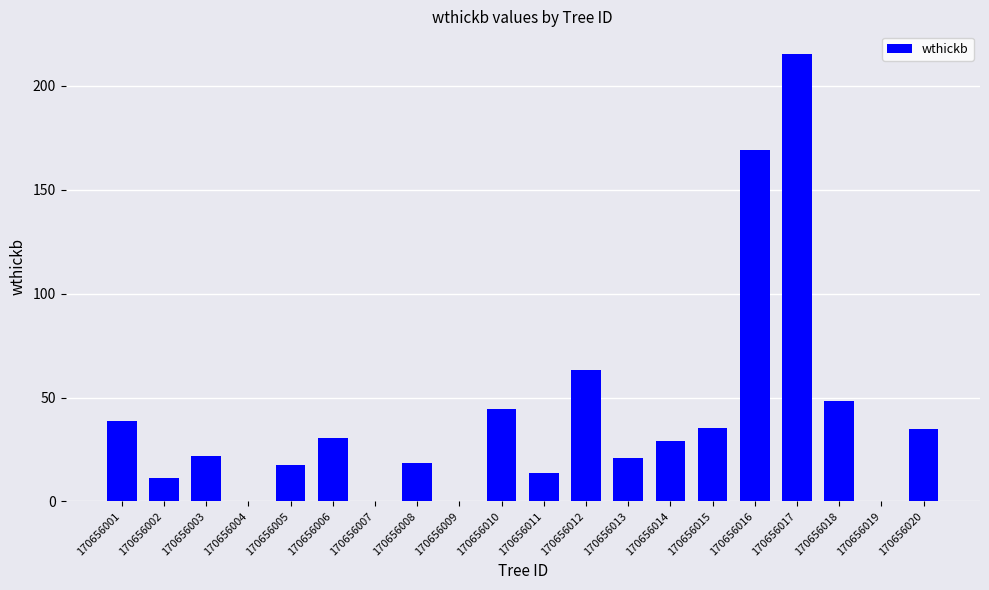

Which label corresponds to the largest value in the chart?

170656017